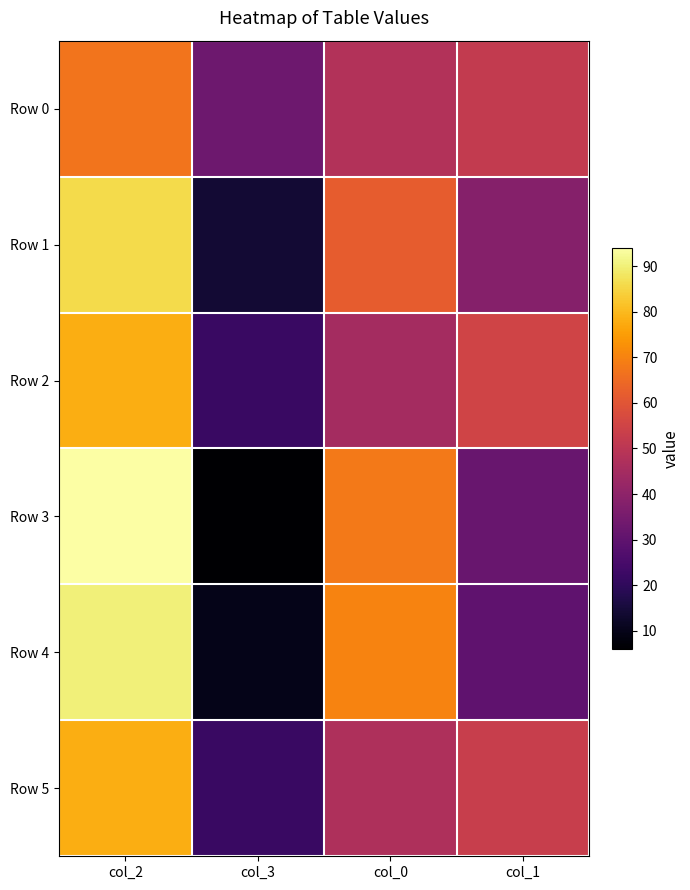

At which category is the sum across all series the highest?

col_2